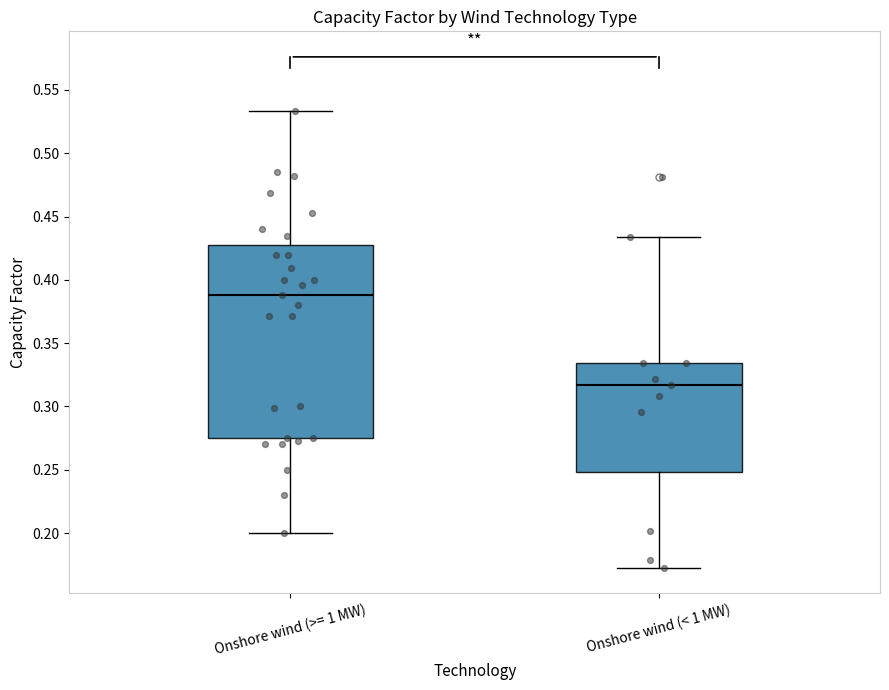

Reading left to right, read every box against the y-axis: the position of its median line, the range the box covers, and the ends of its whiskers. The values are not printed on the chart, so give them approximately, as read against the axis.

Onshore wind (>= 1 MW): median 0.390, box 0.275 to 0.425, whiskers 0.200 to 0.535
Onshore wind (< 1 MW): median 0.315, box 0.250 to 0.335, whiskers 0.175 to 0.435